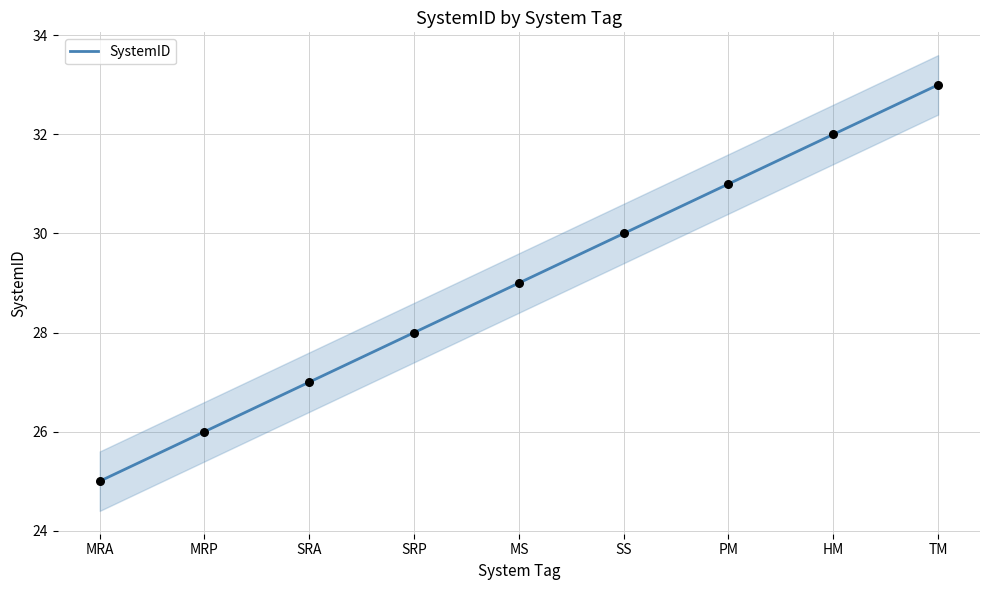

Approximately how many times larger is the value at MRP compared to SRP?

0.9